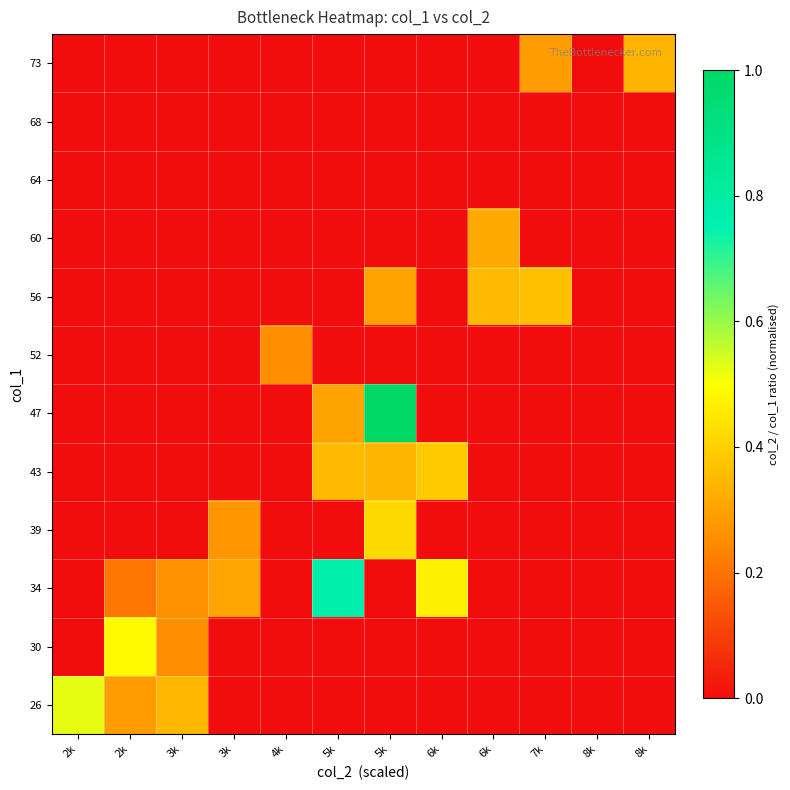

Reading left to right, list all the values displayed in this chart.

26: 2k=0.5	2k=0.3	3k=0.3	3k=0.0	4k=0.0	5k=0.0	5k=0.0	6k=0.0	6k=0.0	7k=0.0	8k=0.0	8k=0.0
30: 2k=0.0	2k=0.5	3k=0.3	3k=0.0	4k=0.0	5k=0.0	5k=0.0	6k=0.0	6k=0.0	7k=0.0	8k=0.0	8k=0.0
34: 2k=0.0	2k=0.2	3k=0.3	3k=0.3	4k=0.0	5k=0.8	5k=0.0	6k=0.5	6k=0.0	7k=0.0	8k=0.0	8k=0.0
39: 2k=0.0	2k=0.0	3k=0.0	3k=0.3	4k=0.0	5k=0.0	5k=0.4	6k=0.0	6k=0.0	7k=0.0	8k=0.0	8k=0.0
43: 2k=0.0	2k=0.0	3k=0.0	3k=0.0	4k=0.0	5k=0.3	5k=0.3	6k=0.4	6k=0.0	7k=0.0	8k=0.0	8k=0.0
47: 2k=0.0	2k=0.0	3k=0.0	3k=0.0	4k=0.0	5k=0.3	5k=1.0	6k=0.0	6k=0.0	7k=0.0	8k=0.0	8k=0.0
52: 2k=0.0	2k=0.0	3k=0.0	3k=0.0	4k=0.3	5k=0.0	5k=0.0	6k=0.0	6k=0.0	7k=0.0	8k=0.0	8k=0.0
56: 2k=0.0	2k=0.0	3k=0.0	3k=0.0	4k=0.0	5k=0.0	5k=0.3	6k=0.0	6k=0.3	7k=0.4	8k=0.0	8k=0.0
60: 2k=0.0	2k=0.0	3k=0.0	3k=0.0	4k=0.0	5k=0.0	5k=0.0	6k=0.0	6k=0.3	7k=0.0	8k=0.0	8k=0.0
64: 2k=0.0	2k=0.0	3k=0.0	3k=0.0	4k=0.0	5k=0.0	5k=0.0	6k=0.0	6k=0.0	7k=0.0	8k=0.0	8k=0.0
68: 2k=0.0	2k=0.0	3k=0.0	3k=0.0	4k=0.0	5k=0.0	5k=0.0	6k=0.0	6k=0.0	7k=0.0	8k=0.0	8k=0.0
73: 2k=0.0	2k=0.0	3k=0.0	3k=0.0	4k=0.0	5k=0.0	5k=0.0	6k=0.0	6k=0.0	7k=0.3	8k=0.0	8k=0.3